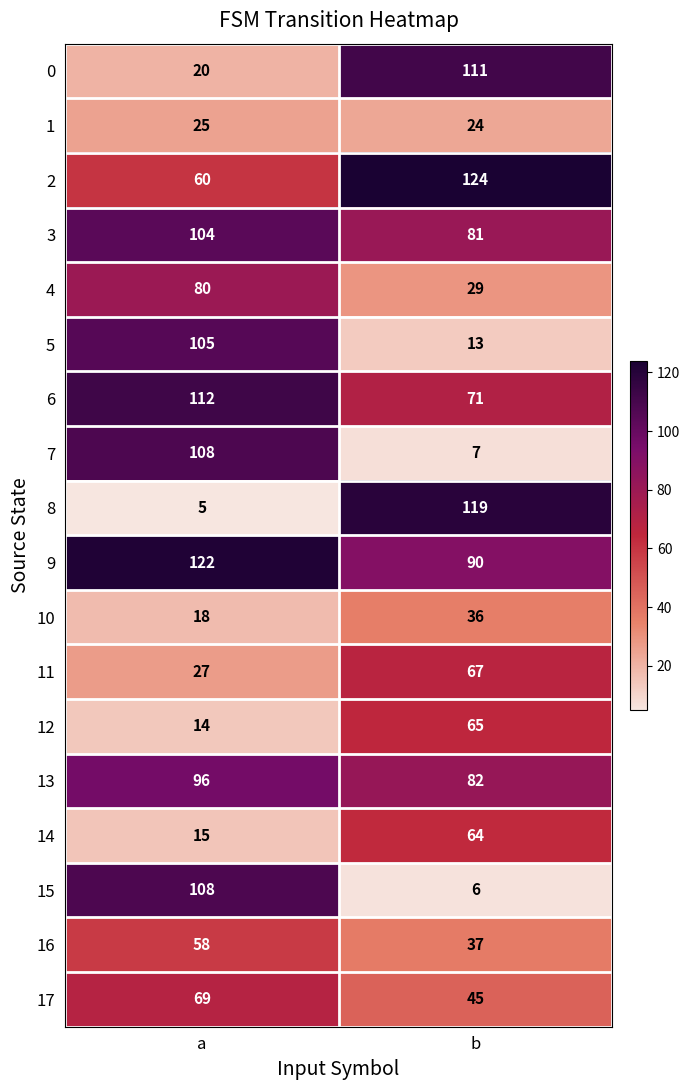

What is the average value of the 5 series?

59